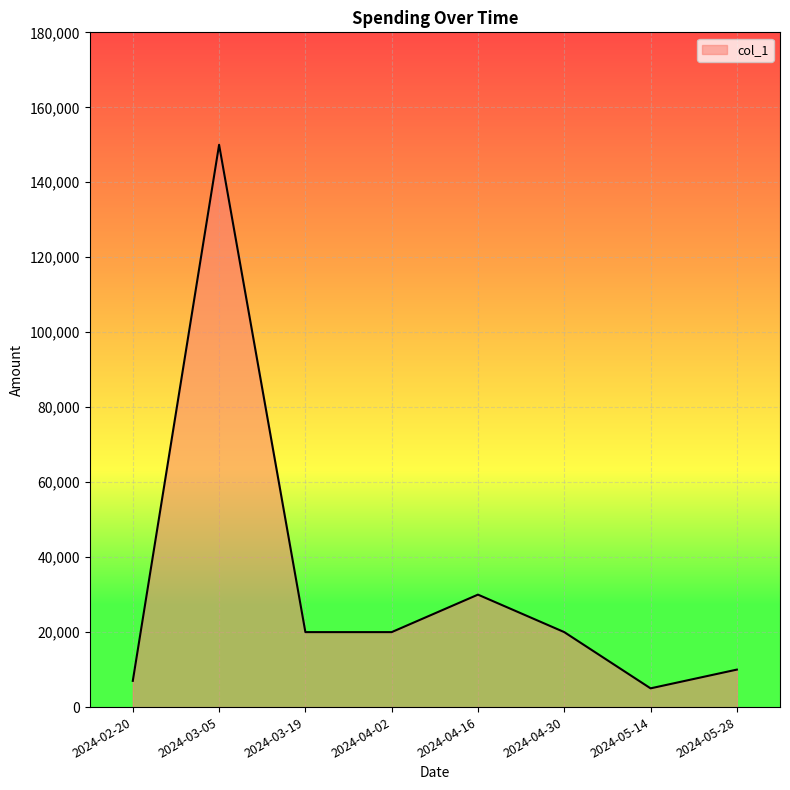

Which category has the highest value across all series?

2024-03-05